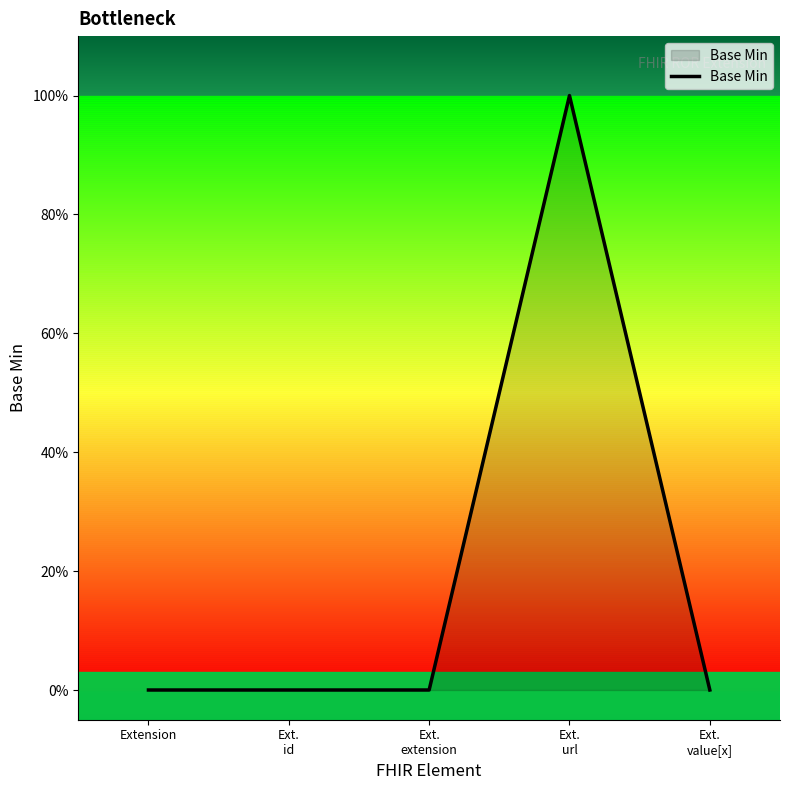

List the labels in order of value, largest first.

Ext.
url, Extension, Ext.
id, Ext.
extension, Ext.
value[x]